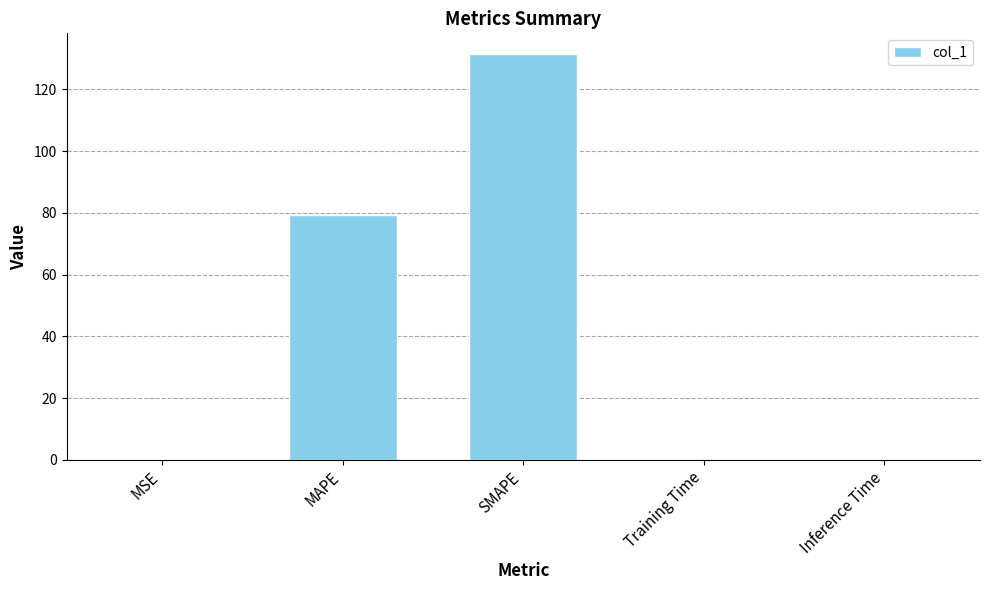

Which label corresponds to the largest value in the chart?

SMAPE